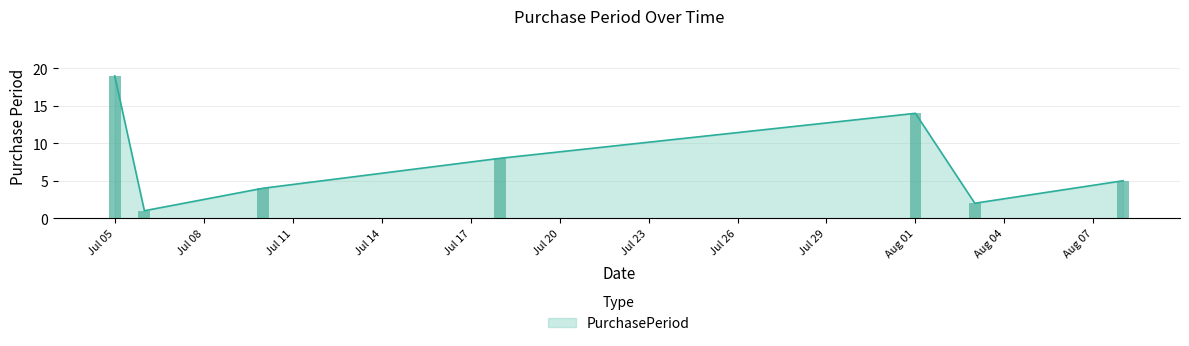

What is the label of the 6th bar from the right?

2017-07-06